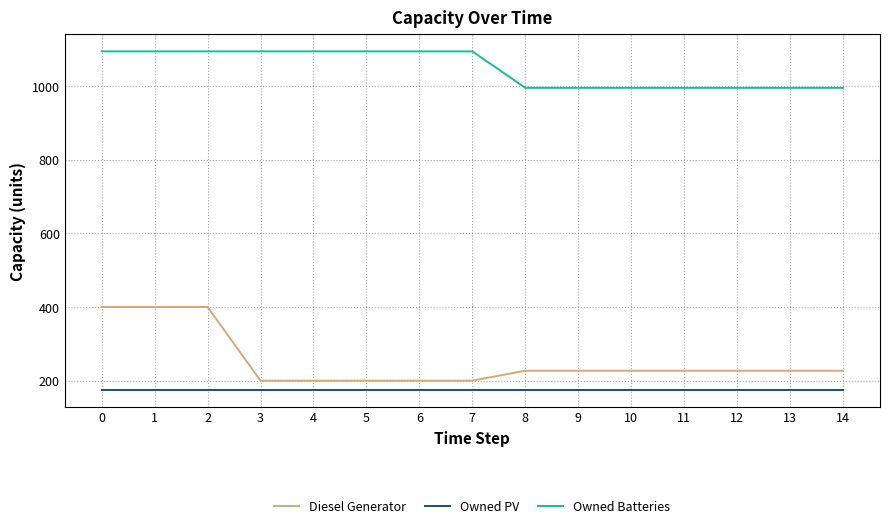

True or false: Diesel Generator and Owned PV intersect in this chart.

False